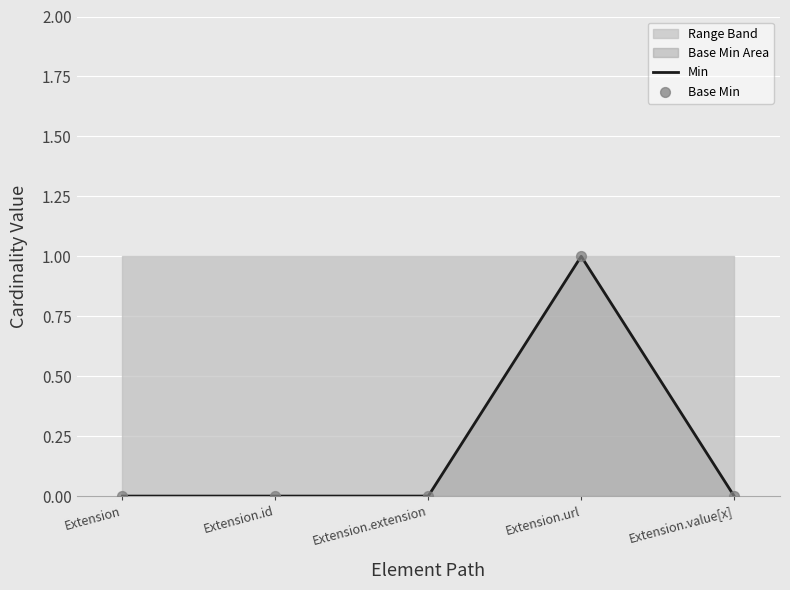

At which category is the sum across all series the highest?

Extension.url